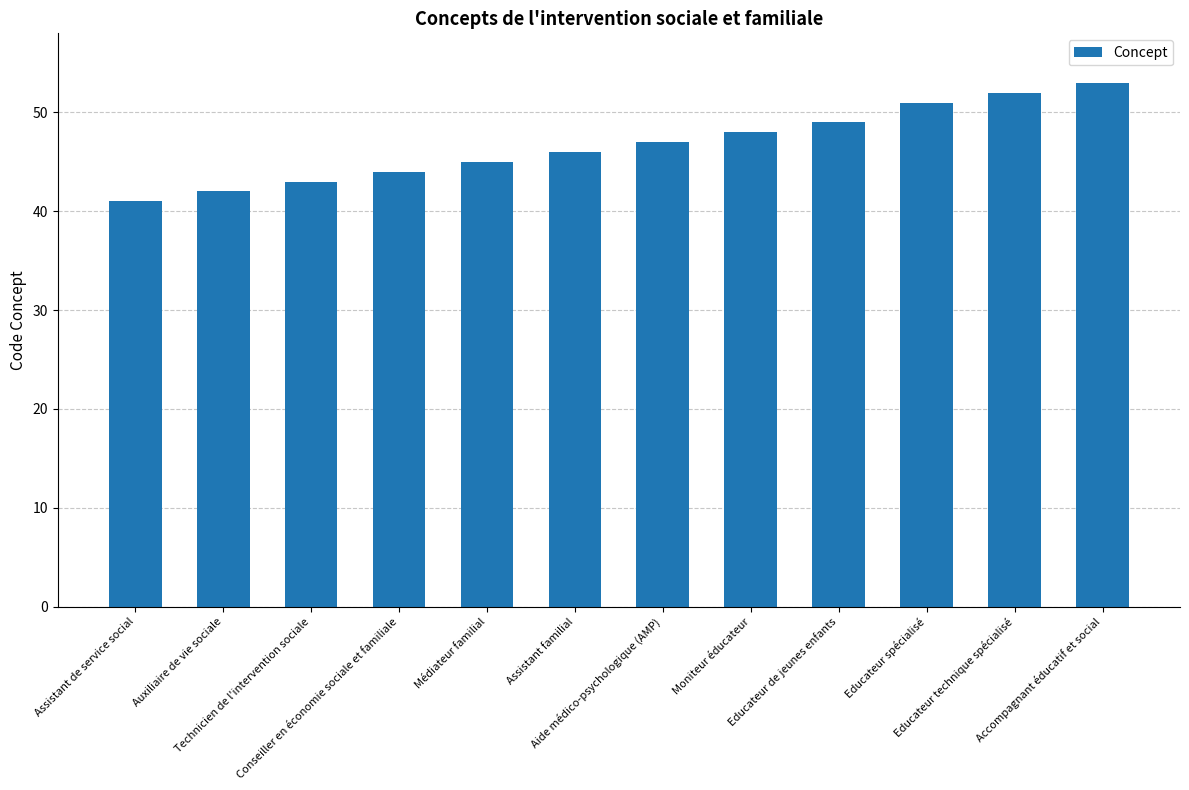

Which category has the highest value across all series?

Accompagnant éducatif et social